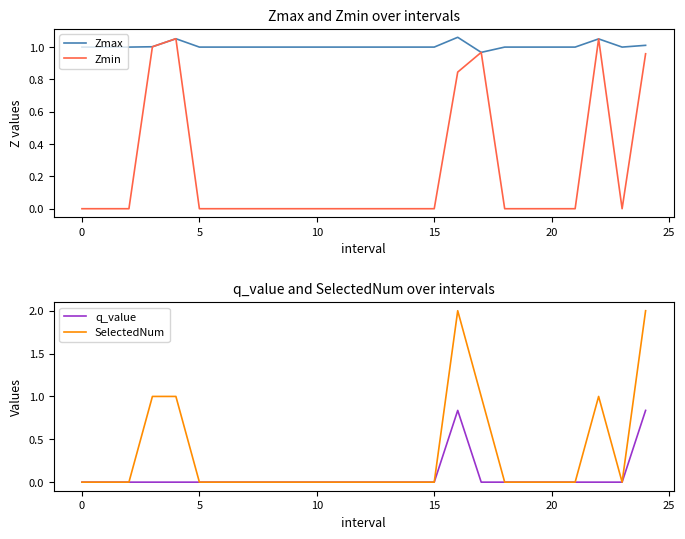

What is the sum of all Zmin values?

5.9